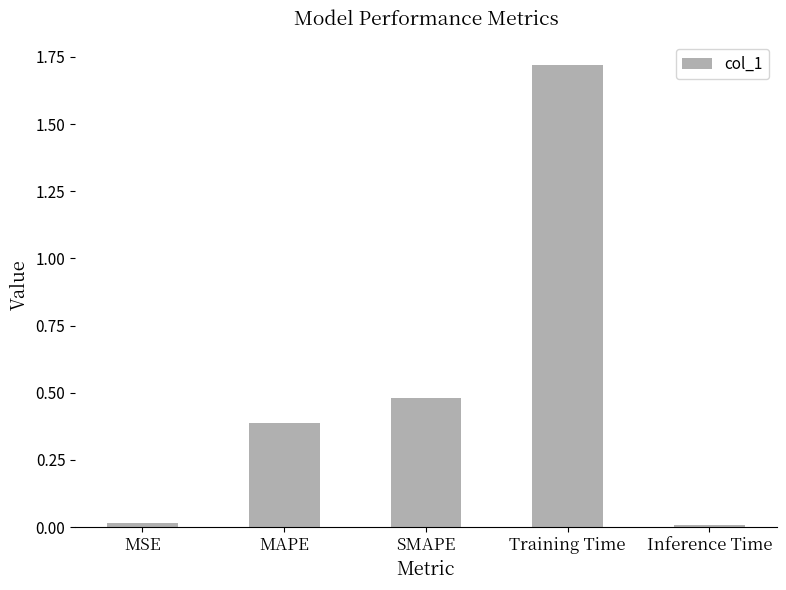

Between Training Time and MAPE, which is larger?

Training Time